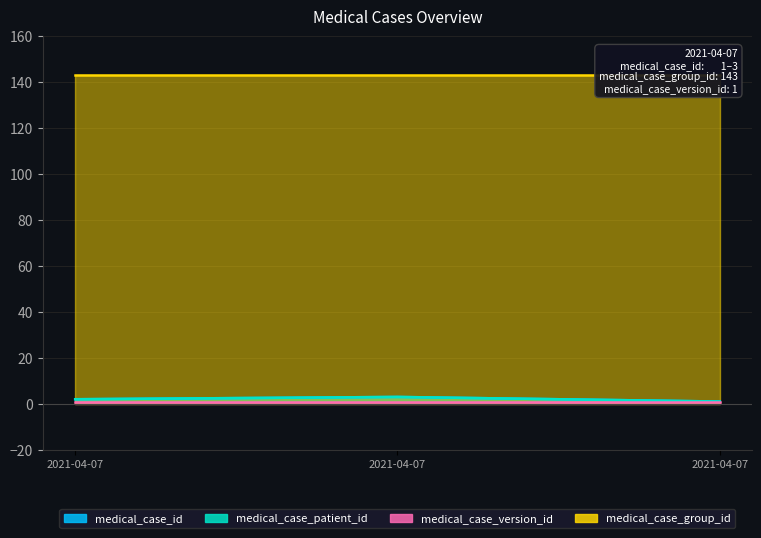

How many medical_case_id values are between 1 and 3?

3